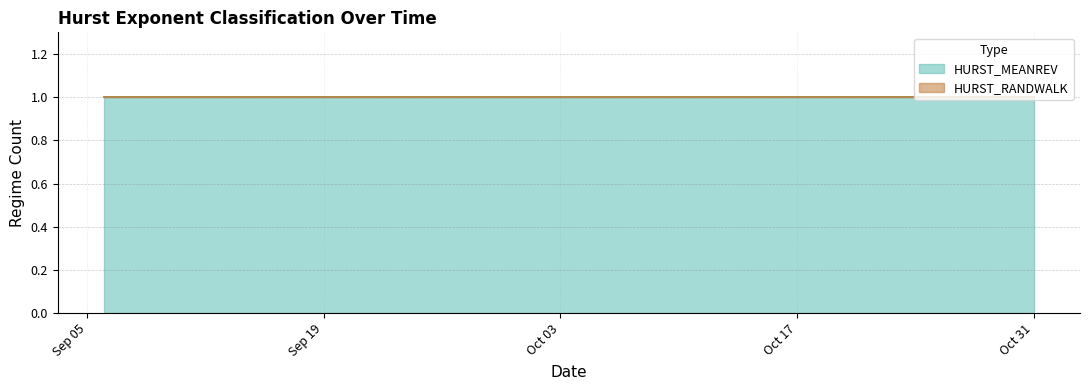

What is the label of the 40th point from the left?

2011-10-31